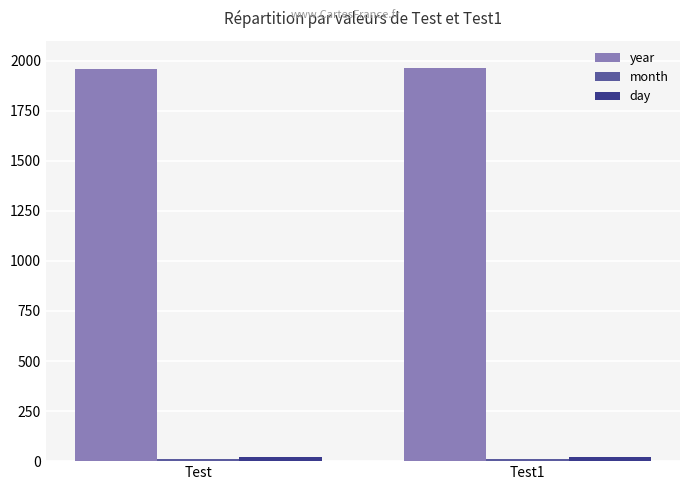

What is the maximum value shown in the chart?

1962